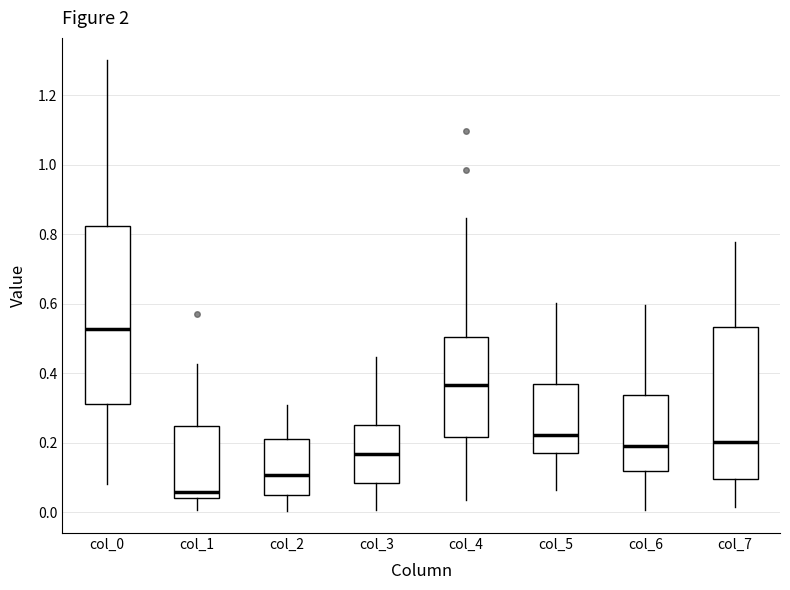

Which box's median line is the highest?

col_0